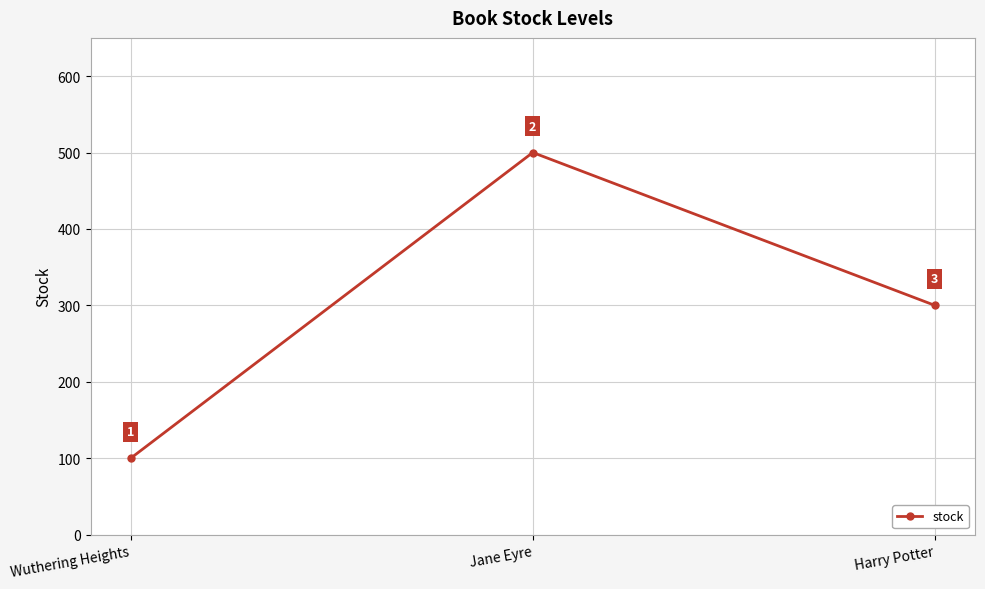

Which category has the highest value across all series?

Jane Eyre